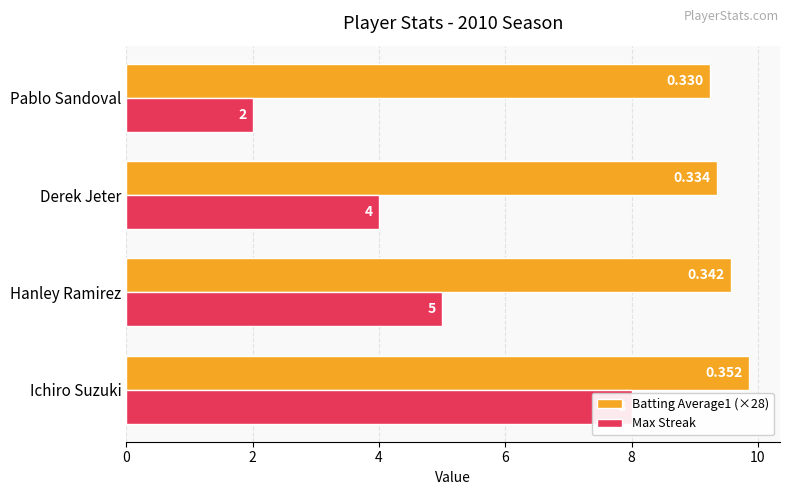

How many categories are shown in the chart?

4